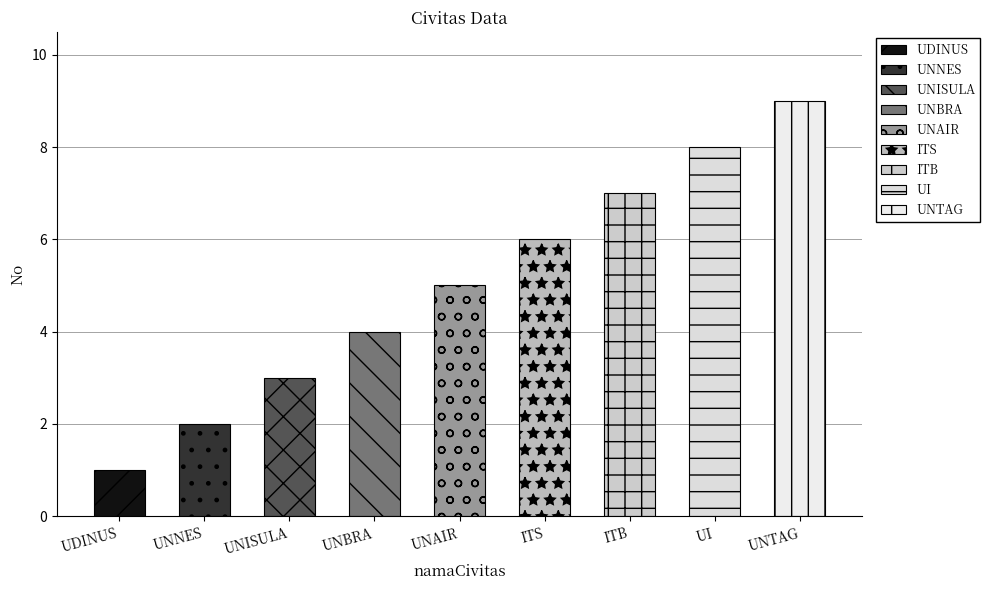

What is the change in value from UNBRA to ITS?

+2